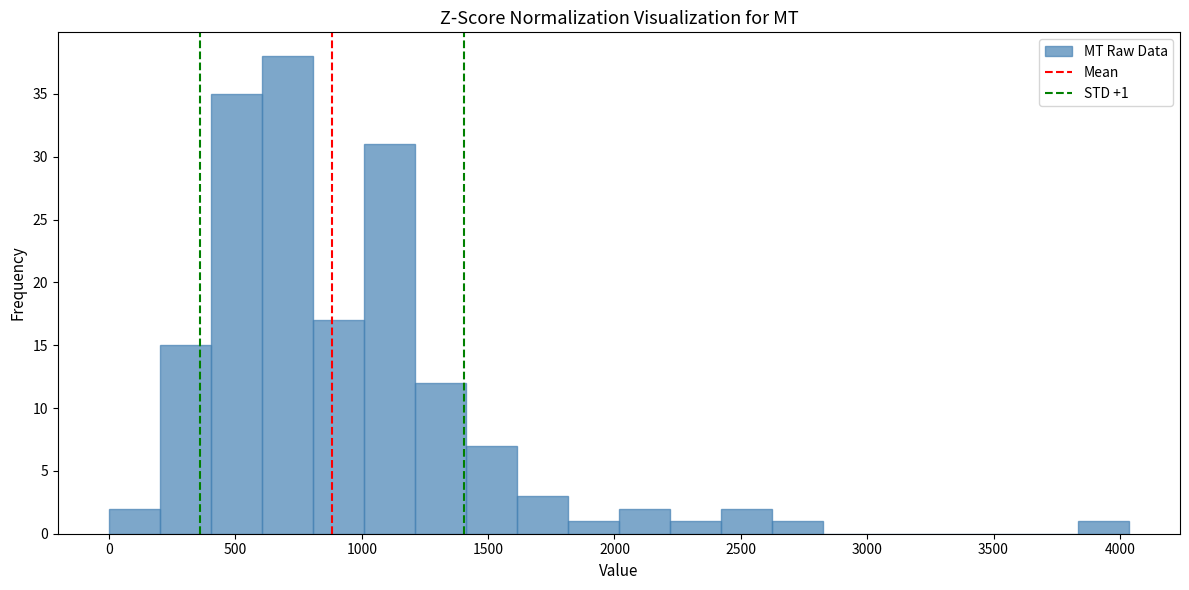

Which range on the x-axis has the tallest bar?

600 to 800